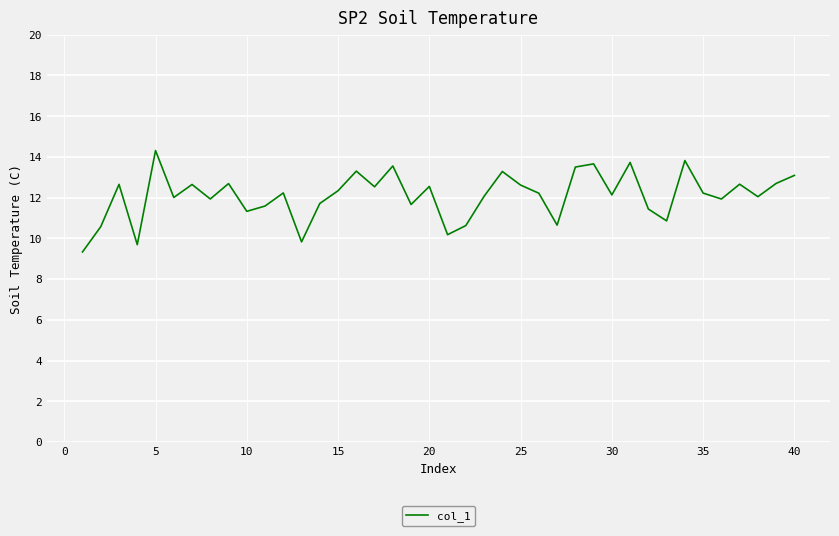

What is the minimum value shown in the chart?

9.3